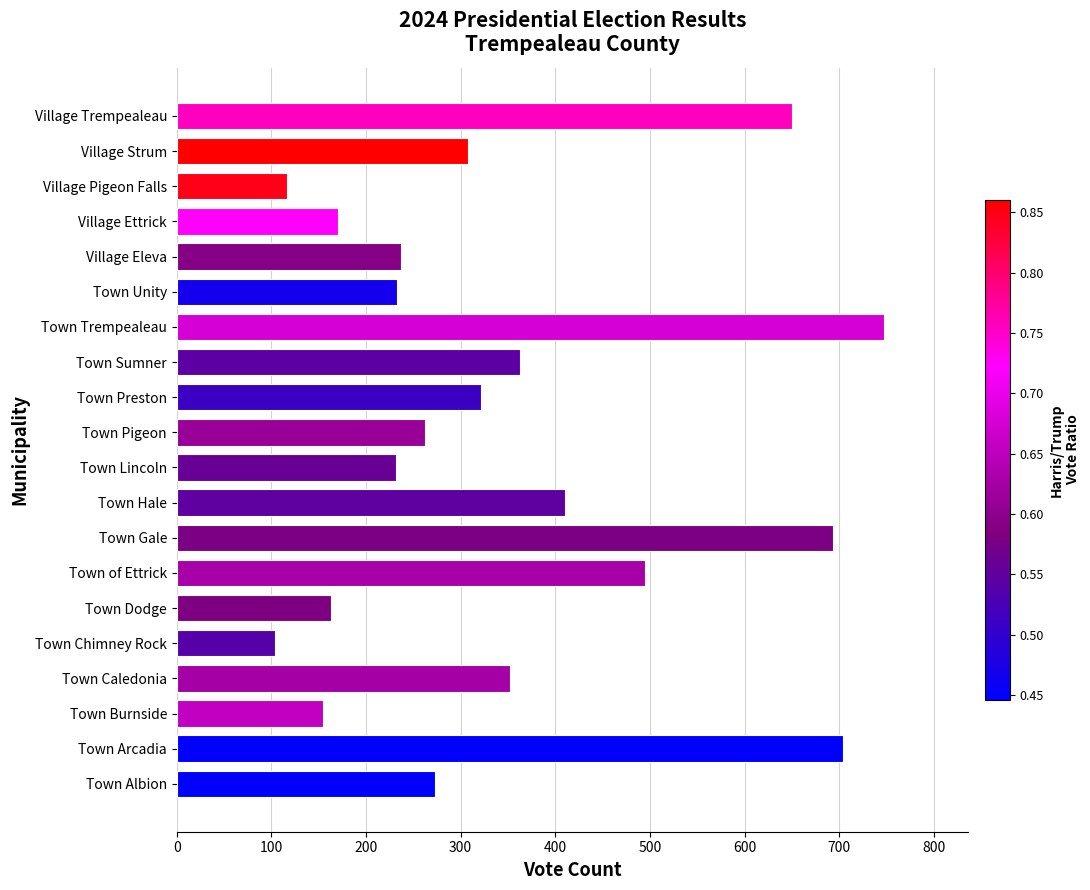

Is it true that the value at Town Dodge is 280?

False